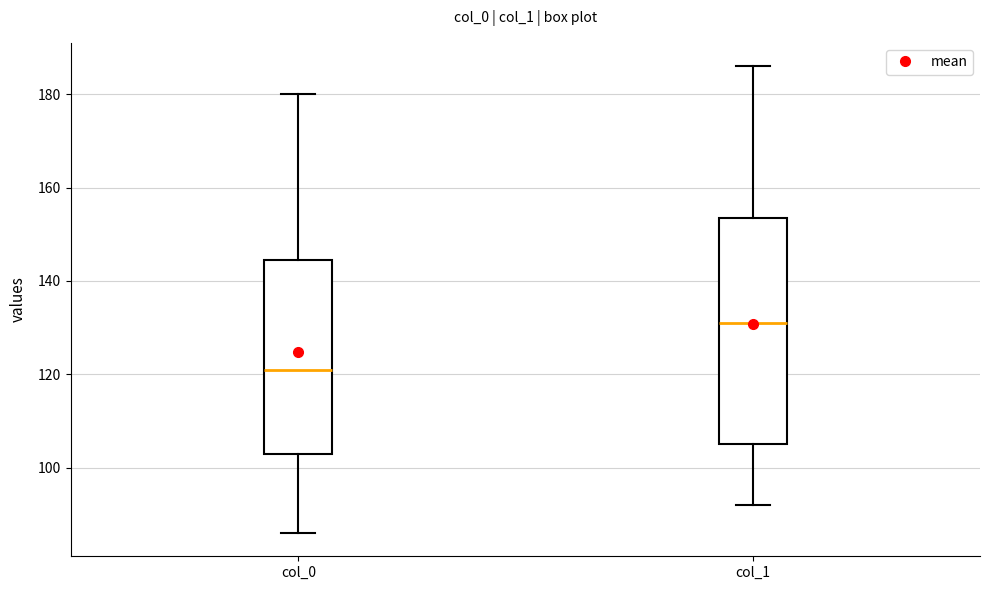

Where does the median line of the box for col_0 sit on the y-axis? The values are not printed on the chart, so give them approximately, as read against the axis.

122